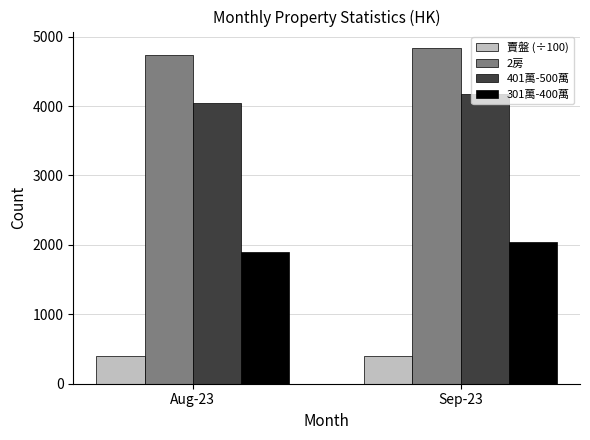

What is the smallest value displayed?

397.6